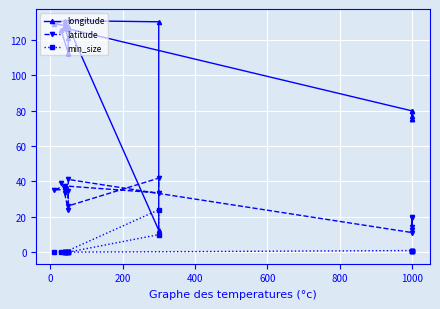

Reading right to left, what are all the values shown in this chart?

longitude: 77.2	75.0	79.7	75.4	79.9	126.2	127.7	12.5	130.2	130.9	128.9	128.2	128.9	126.9	125.7	112.5	121.0	126.5
latitude: 20.1	14.5	12.8	19.5	11.1	41.1	26.2	41.9	33.6	37.5	35.2	35.4	36.3	36.2	39.0	34.6	23.8	33.4
min_size: 1.0	1.0	1.0	1.0	1.0	0.1	0.1	10.0	24.0	0.1	0.1	0.1	0.1	0.1	0.1	0.1	0.1	0.1